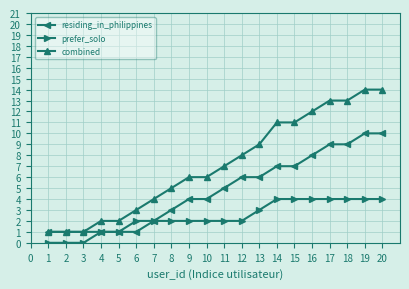

List the series in order of their peak value, highest first.

combined, residing_in_philippines, prefer_solo